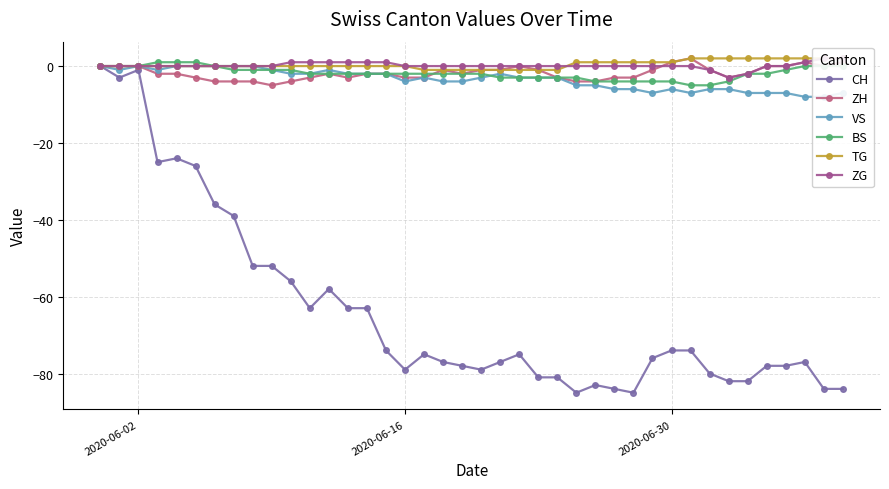

Where is the first local maximum for CH?

2020-06-02